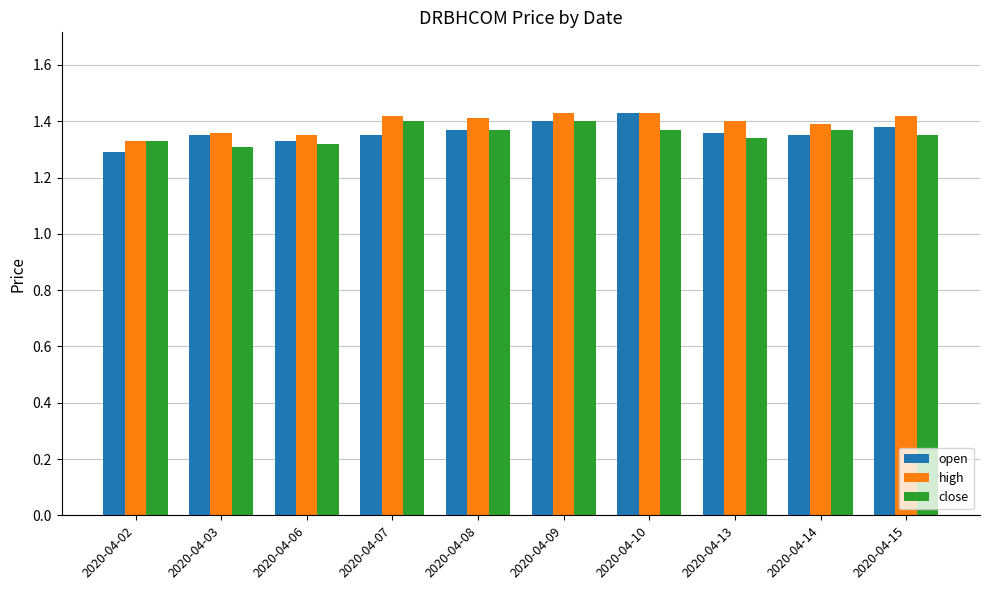

Count the close values in the range 1 to 2.

10